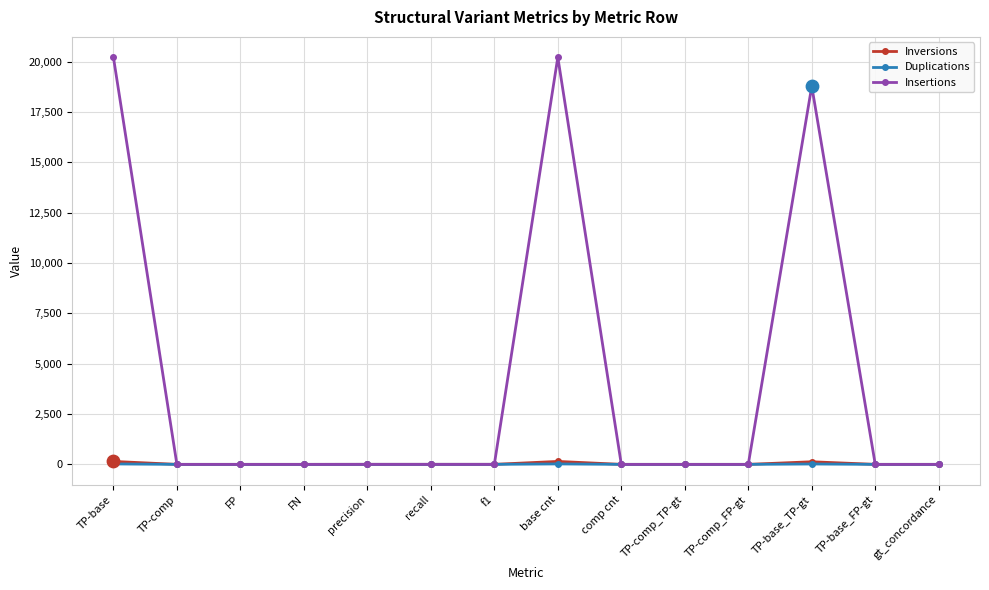

What are all the series names shown in the legend?

Inversions, Duplications, Insertions